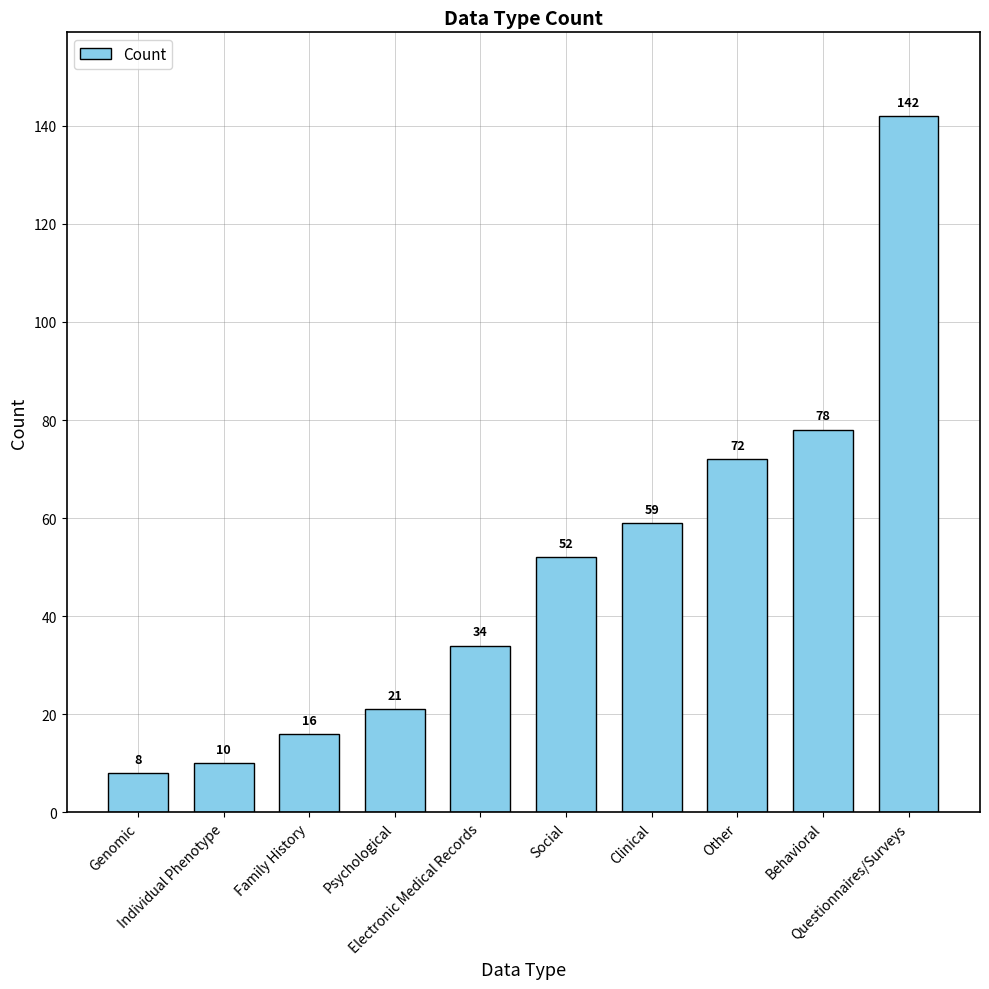

At which category does the chart reach its minimum across all series?

Genomic